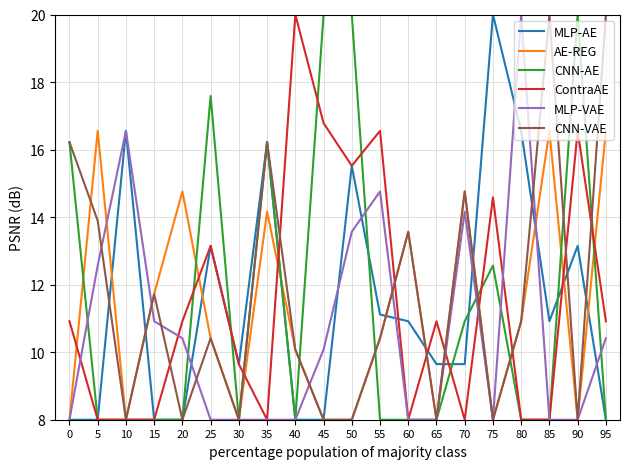

Between 5 and 15, which series saw the biggest shift?

AE-REG